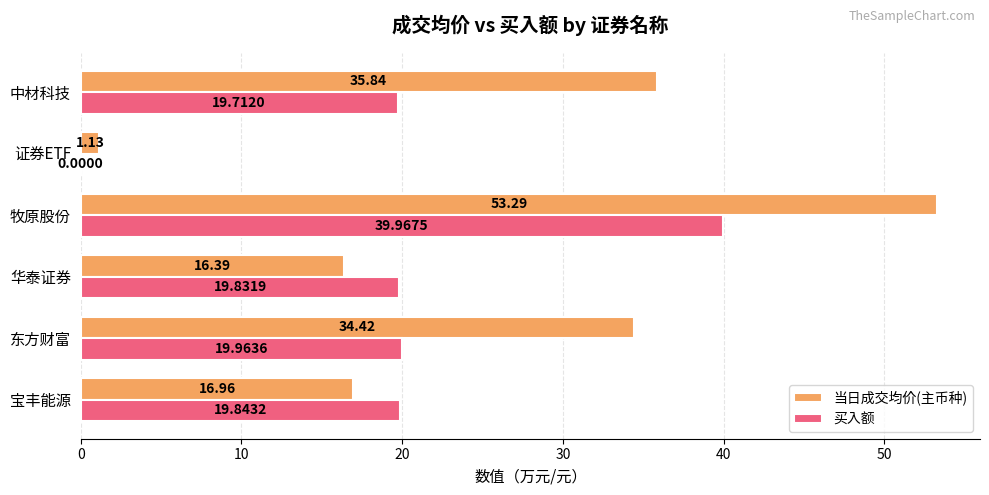

What is the sum of all 当日成交均价(主币种) values?

158.0